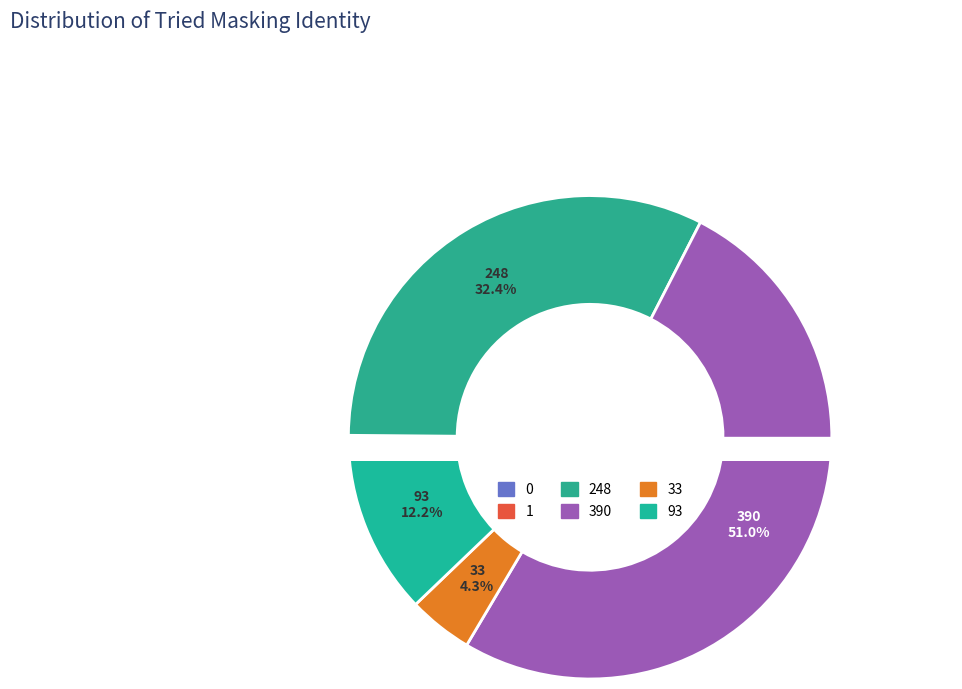

Rank the categories by value from highest to lowest.

390, 248, 93, 33, 1, 0